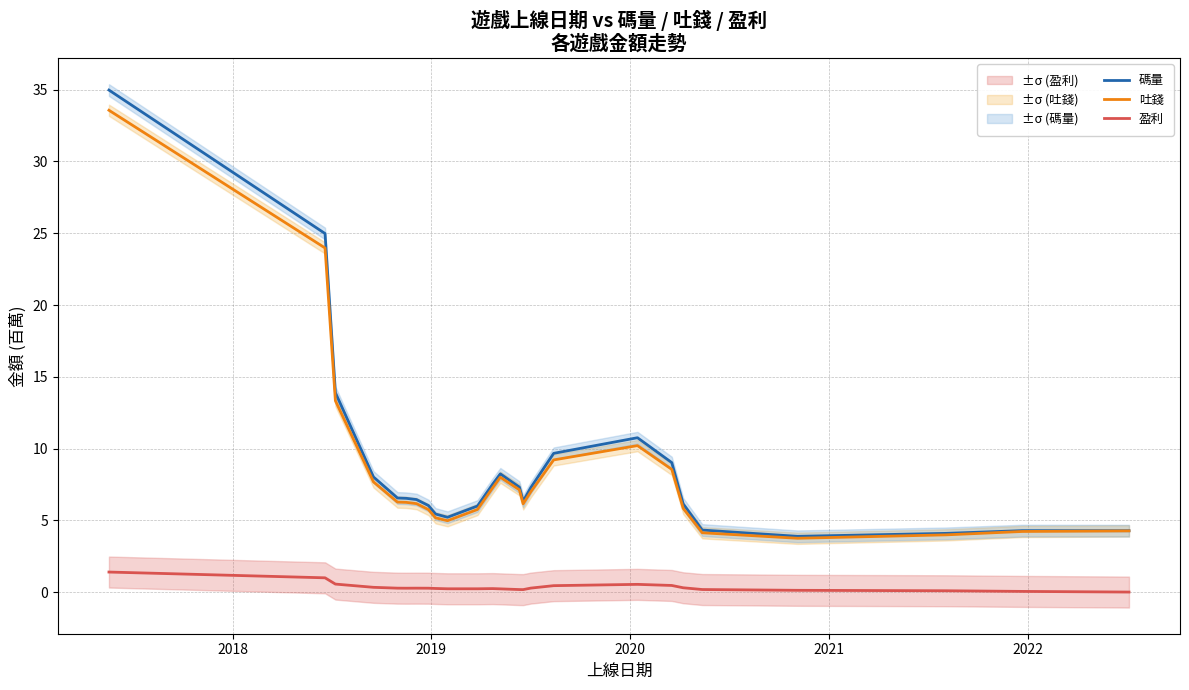

True or false: 吐錢 and 盈利 intersect in this chart.

False